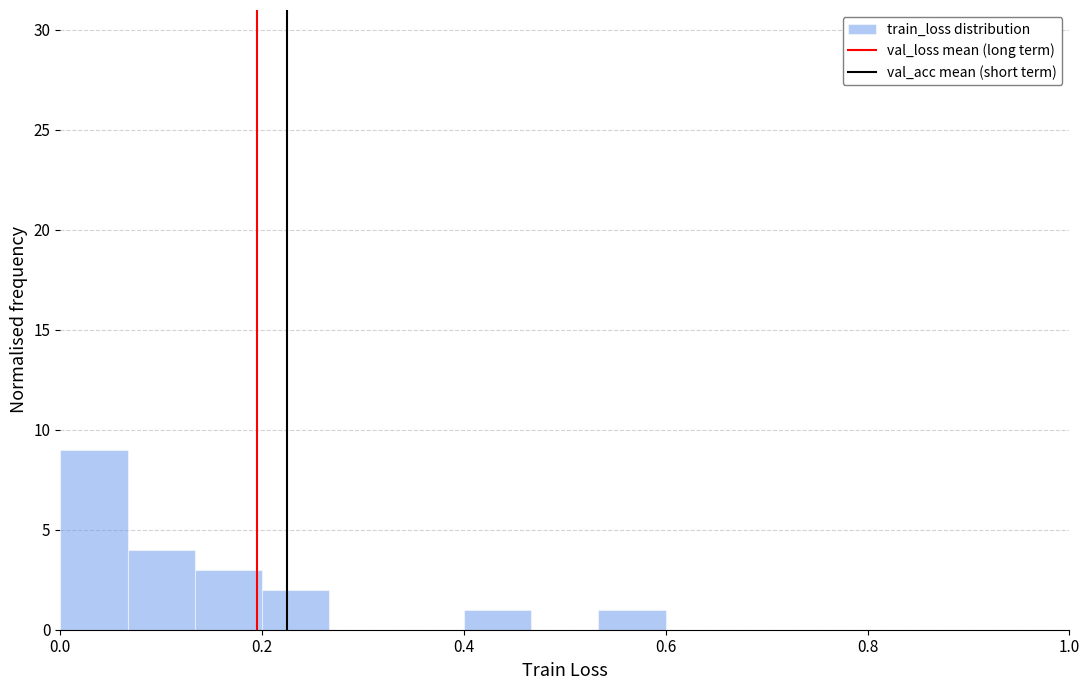

Around what value on the x-axis is the tallest bar? Give the approximate position of its centre, as read against the axis.

0.04